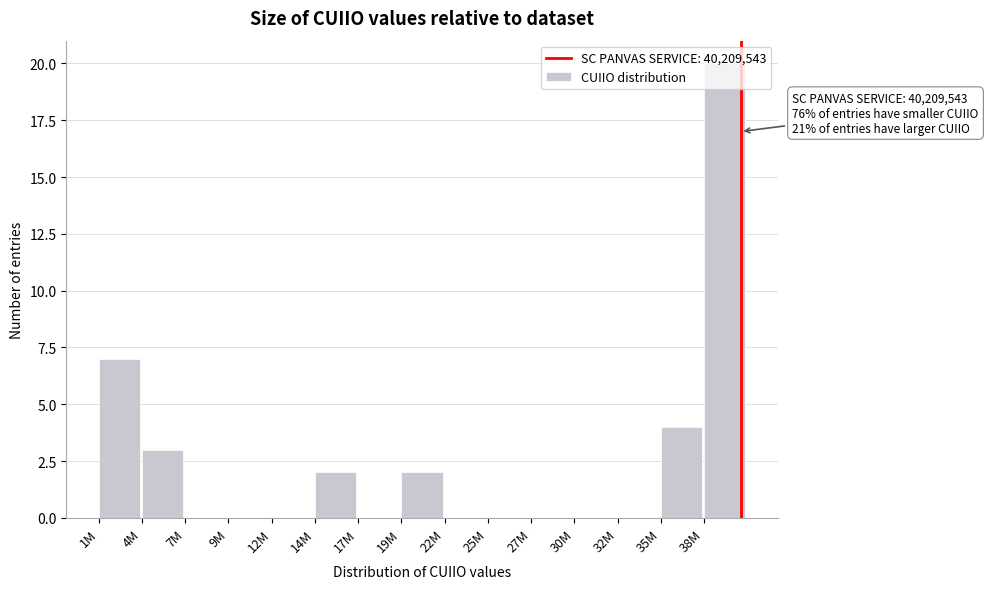

Is it true that the value at 38M is 29?

False